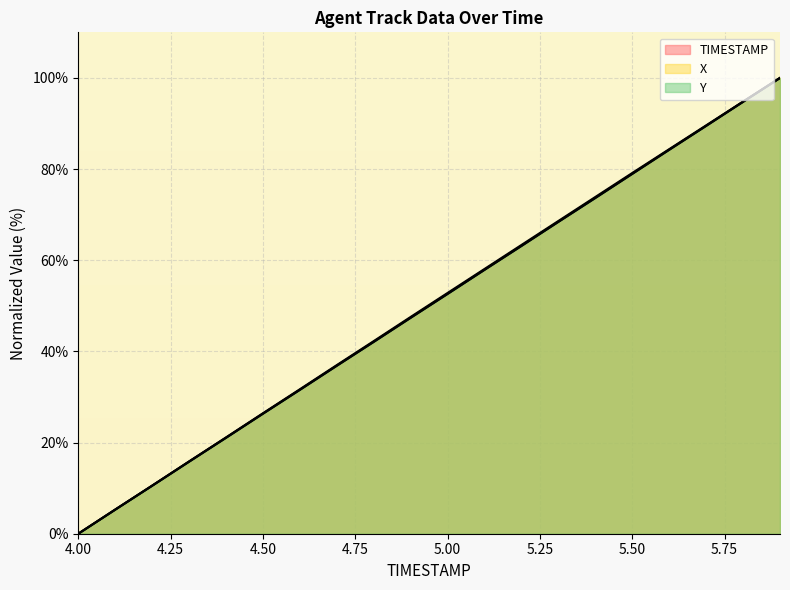

At which category does the chart reach its minimum across all series?

4.0